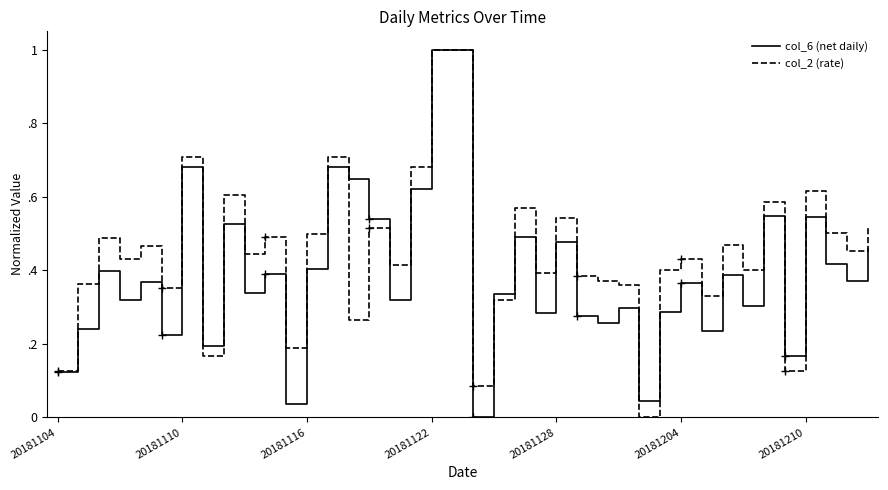

How many intersections are there between col_2 (rate) and col_6 (net daily)?

10